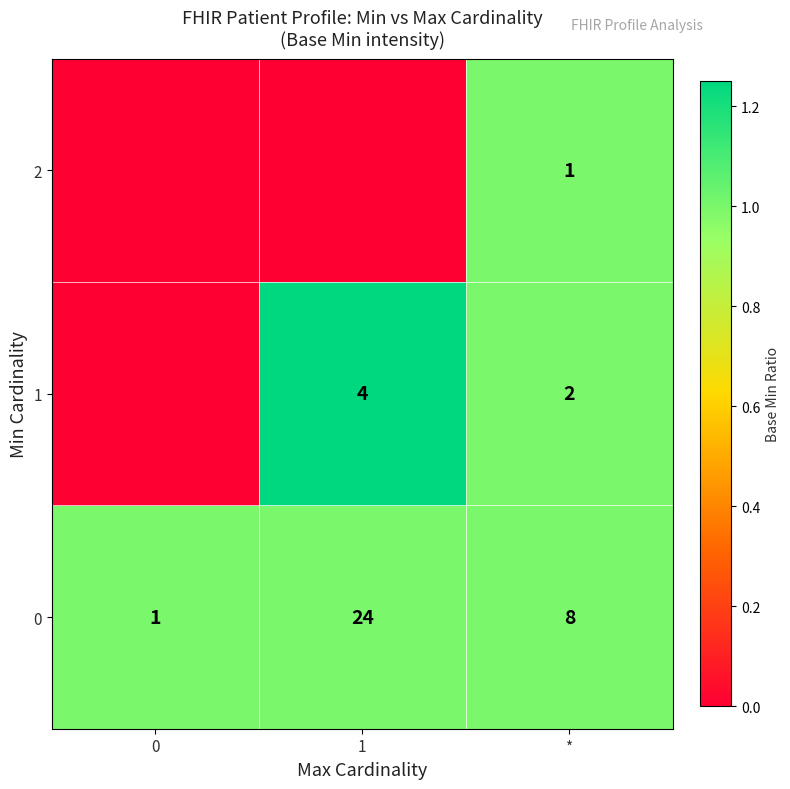

What is the sum of all 0 values?

33